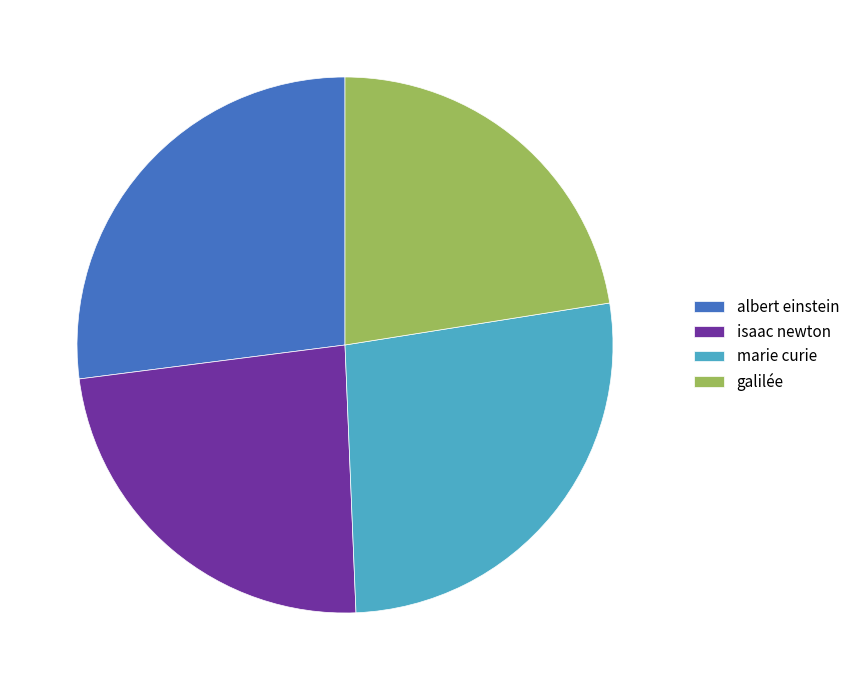

Between albert einstein and galilée, which is larger?

albert einstein